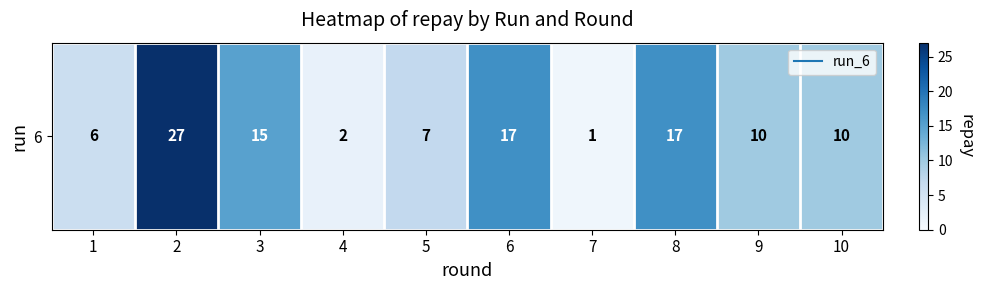

Which label corresponds to the smallest value in the chart?

7